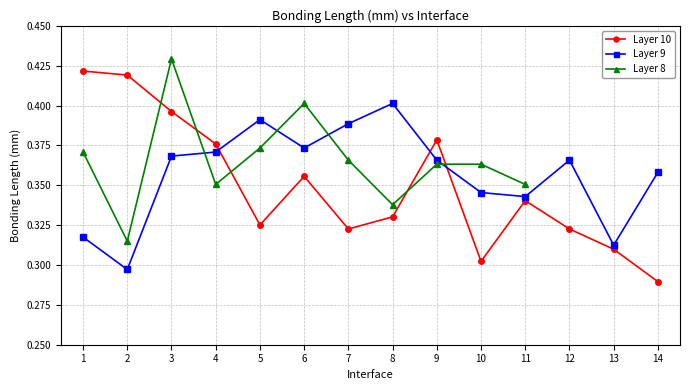

After their last crossing, which series has the higher values: Layer 9 or Layer 10?

Layer 9